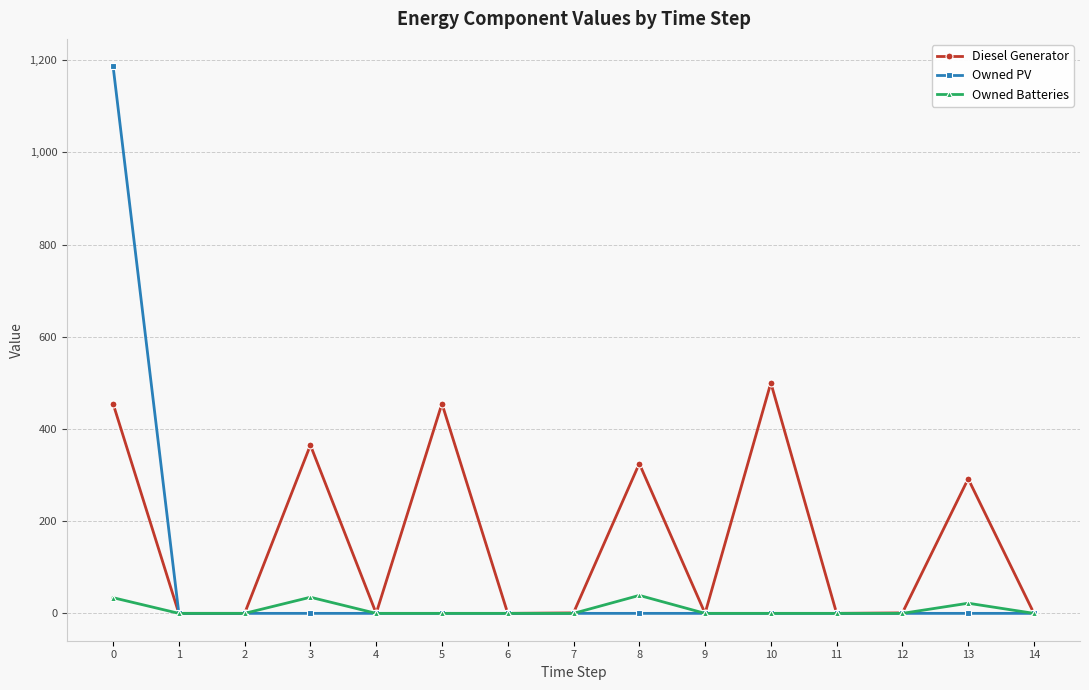

Is it true that Owned PV equals 0 at 10?

True